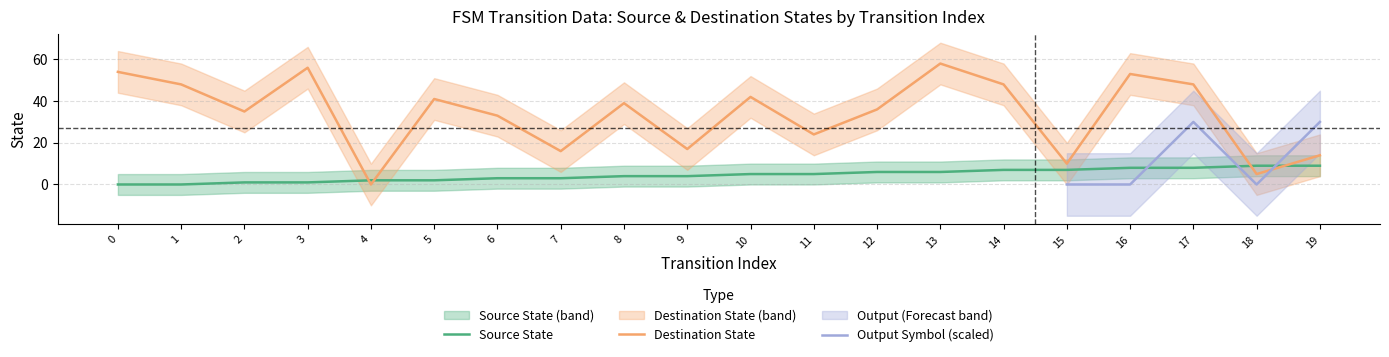

The value of source_state at 2 is 1. True or false?

True